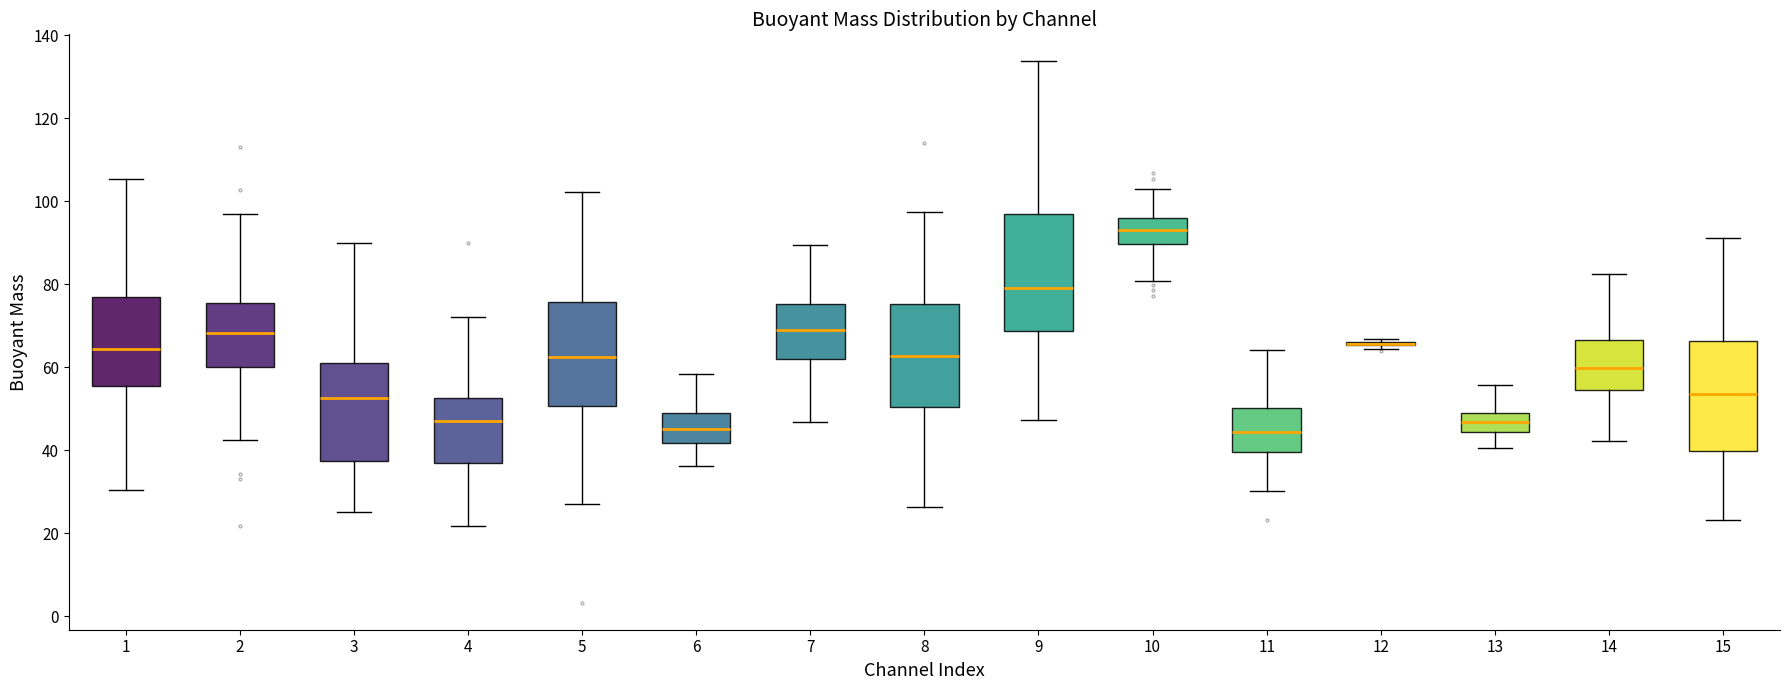

Reading left to right, transcribe this box plot: for each box, give where its median line is, the range the box spans, and where its two whiskers end, as read against the y-axis. The values are not printed on the chart, so give them approximately, as read against the axis.

1: median 64, box 56 to 76, whiskers 30 to 106
2: median 68, box 60 to 76, whiskers 42 to 96
3: median 52, box 38 to 60, whiskers 26 to 90
4: median 48, box 36 to 52, whiskers 22 to 72
5: median 62, box 50 to 76, whiskers 28 to 102
6: median 46, box 42 to 50, whiskers 36 to 58
7: median 68, box 62 to 76, whiskers 46 to 90
8: median 62, box 50 to 76, whiskers 26 to 98
9: median 80, box 68 to 96, whiskers 48 to 134
10: median 92, box 90 to 96, whiskers 80 to 102
11: median 44, box 40 to 50, whiskers 30 to 64
12: box collapsed to a line at 66, whiskers 64 to 66
13: median 46, box 44 to 48, whiskers 40 to 56
14: median 60, box 54 to 66, whiskers 42 to 82
15: median 54, box 40 to 66, whiskers 24 to 92